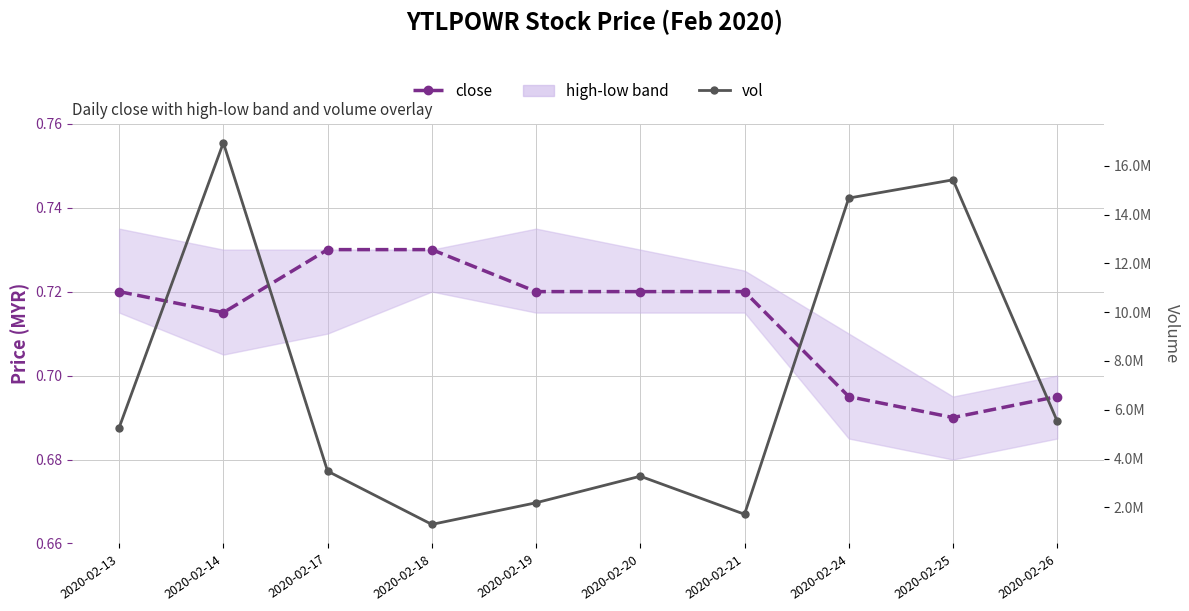

Rank the series at 2020-02-18 from lowest to highest value.

close, vol